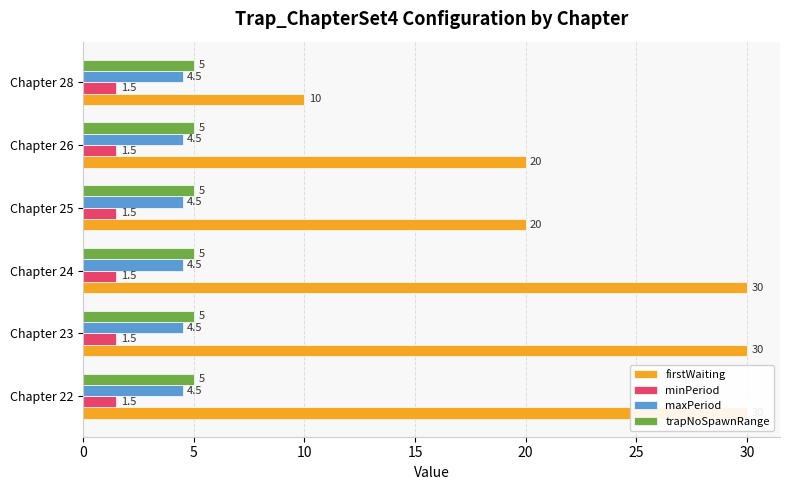

How many values in the firstWaiting series are below 30?

3